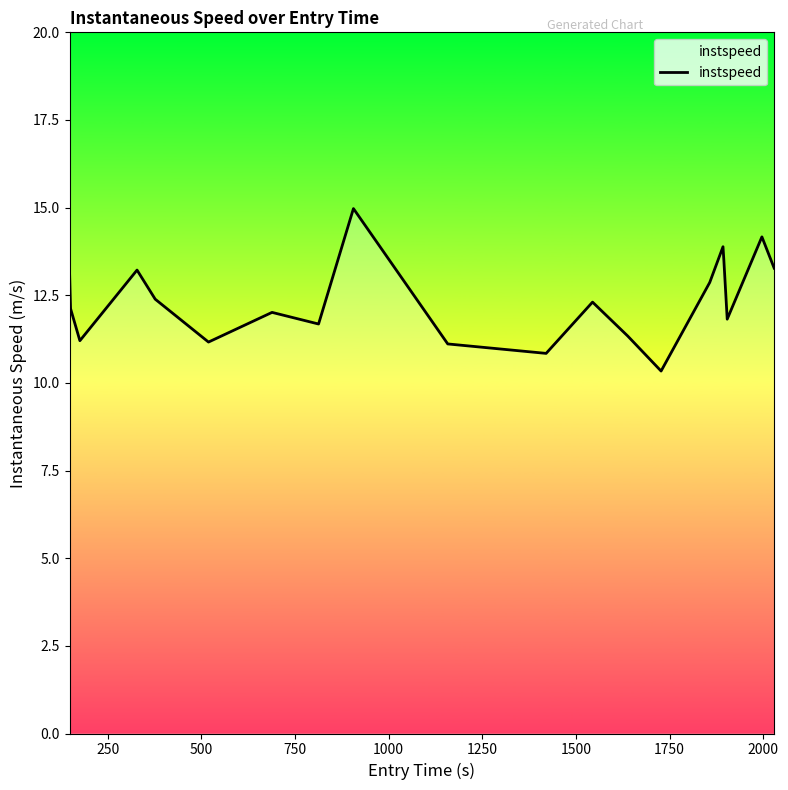

What is the difference between the maximum and minimum values?

4.6